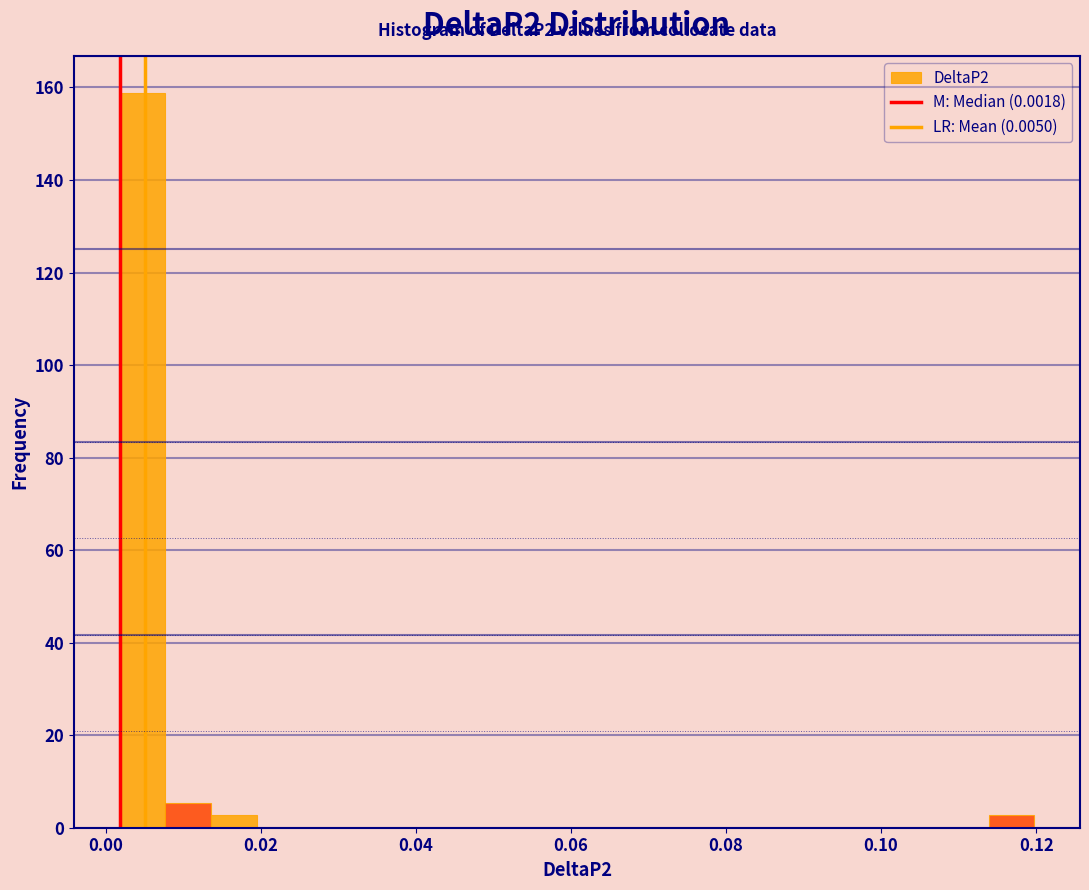

Around what value on the x-axis is the tallest bar? Give the approximate position of its centre, as read against the axis.

0.004